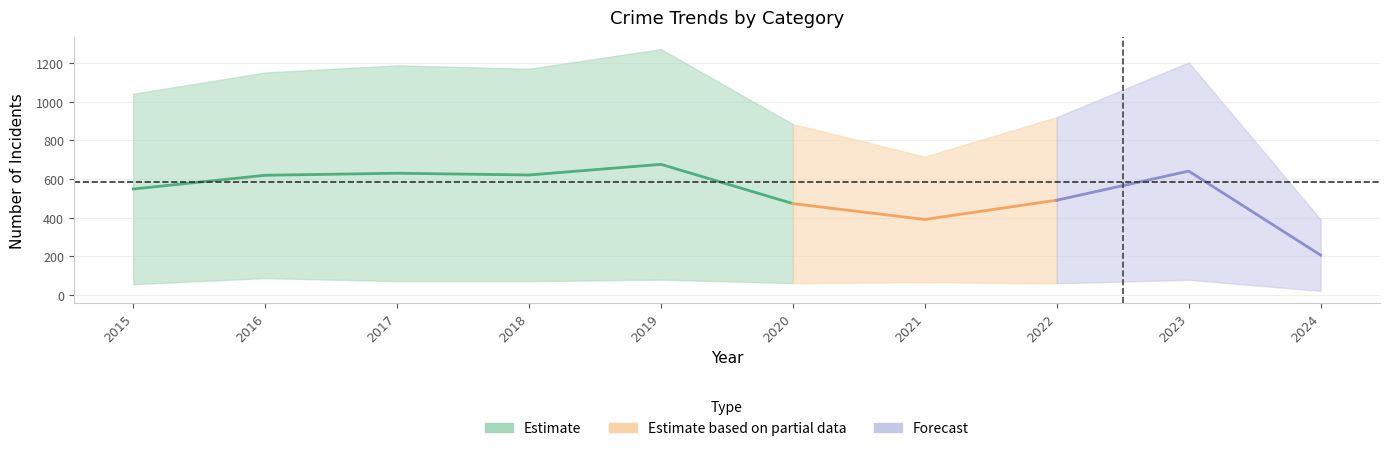

True or false: Aggravated Battery and Theft intersect in this chart.

False